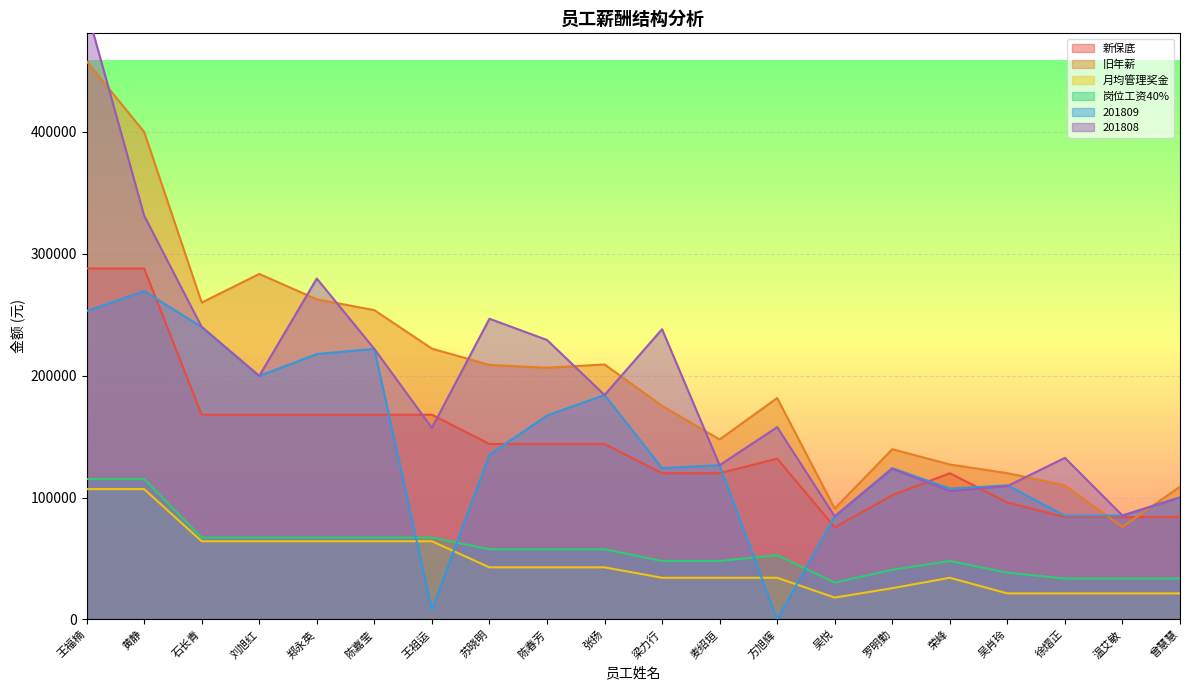

What is the sum of all 月均管理奖金 values?

929275.6